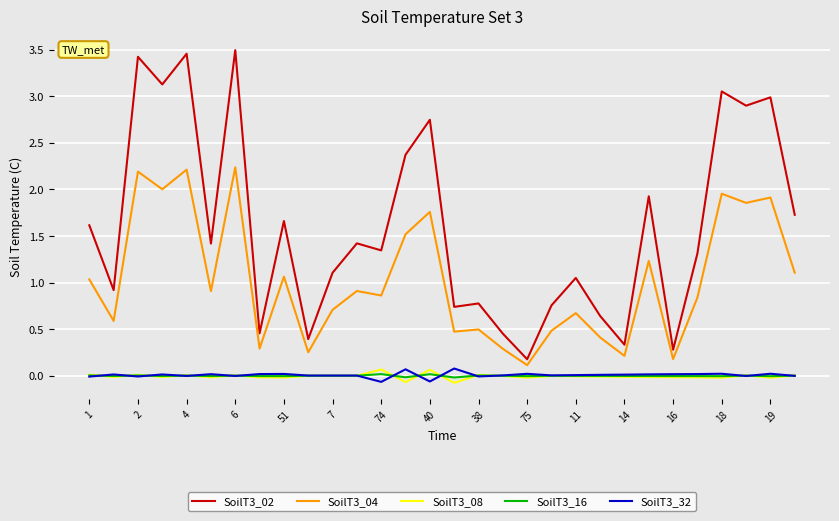

Which series has the largest total across all categories?

SoilT3_02